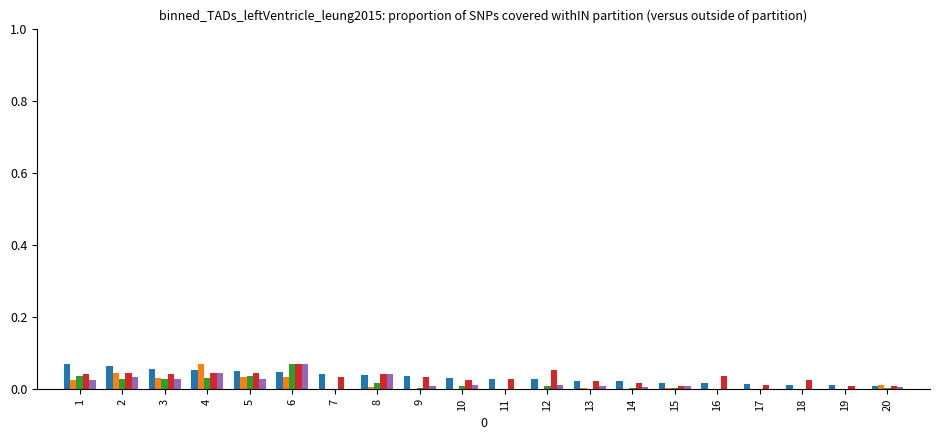

Does the chart contain stacked bars?

No